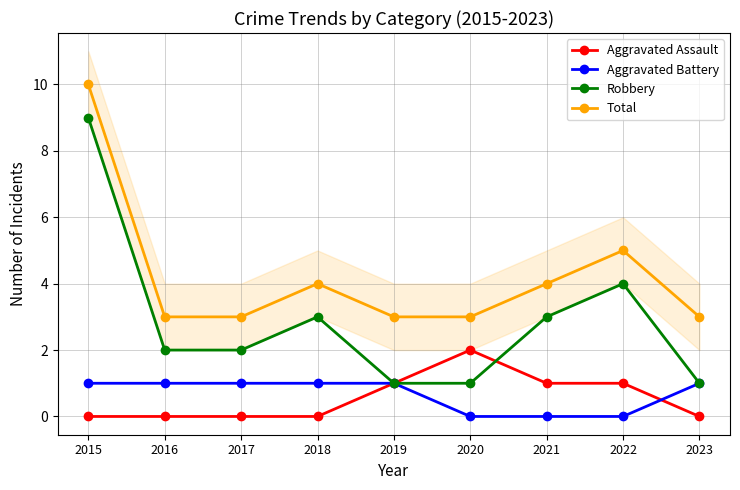

What is the value of the Aggravated Battery point at the 3rd from the left?

1